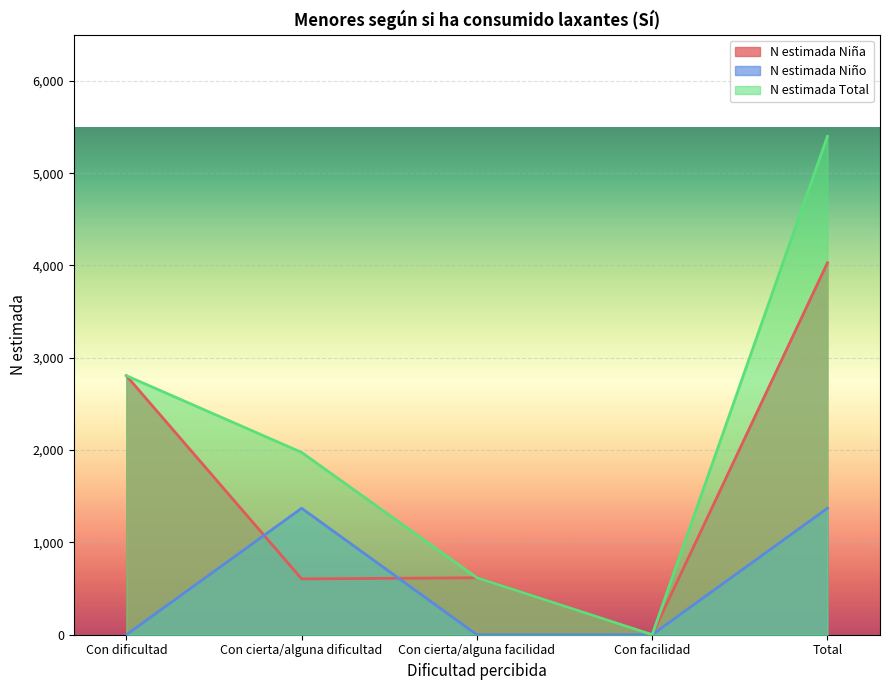

Reading left to right, list all the values displayed in this chart.

N estimada Niña: 2806	605	617	0	4028
N estimada Niño: 0	1370	0	0	1370
N estimada Total: 2806	1975	617	0	5398